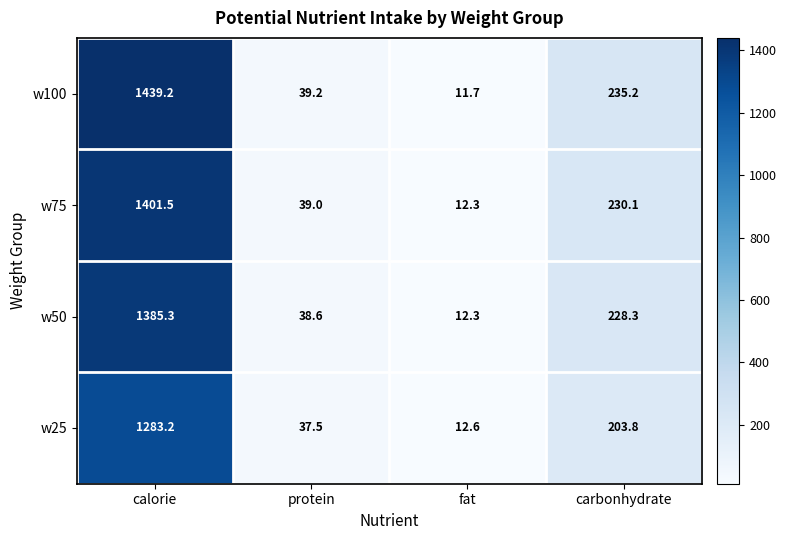

What is the highest value of the w50 series?

1385.3